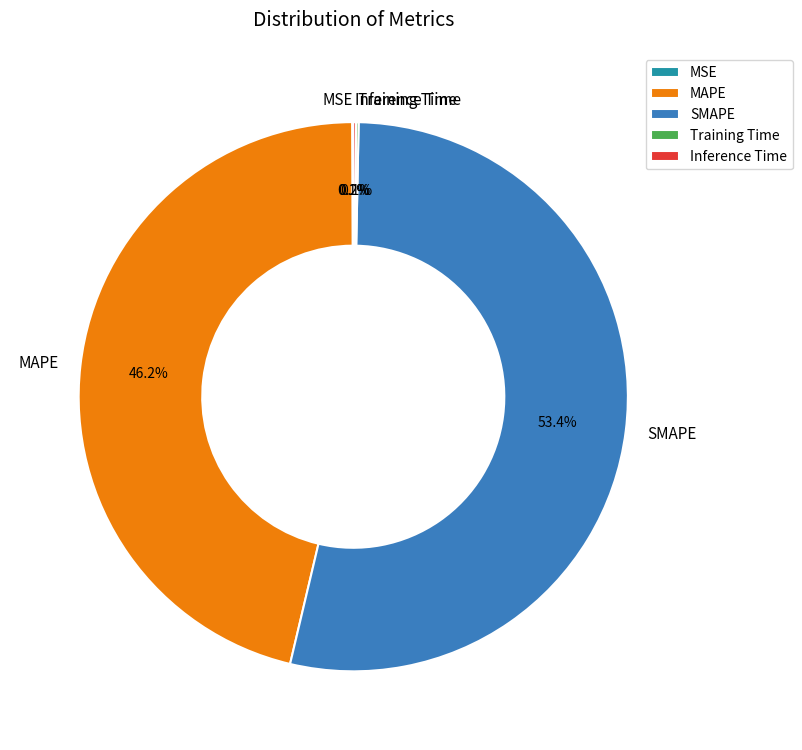

What is the largest slice in the pie chart?

SMAPE